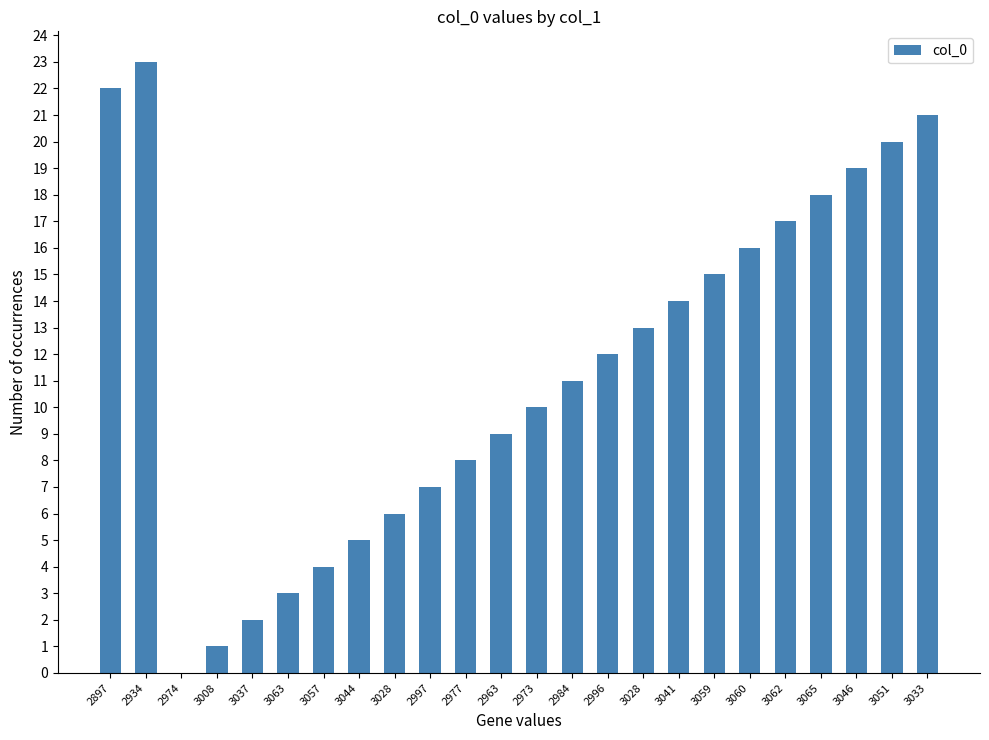

Are the bars horizontal?

No